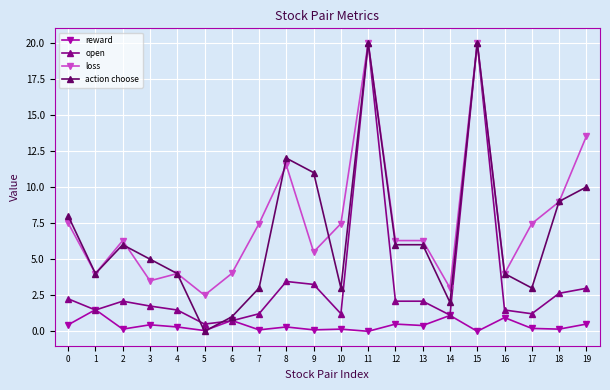

Does the chart display data point markers on the line(s)?

Yes